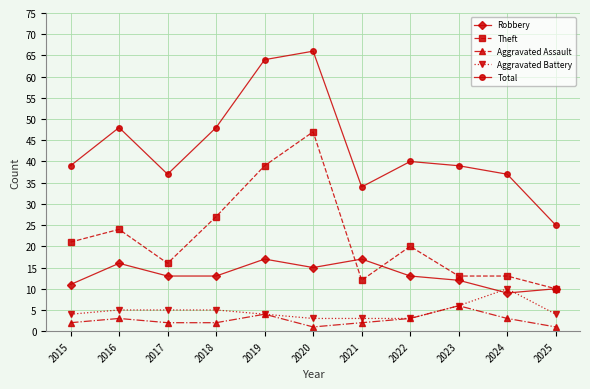

The value of Robbery at 2022 is 17. True or false?

False